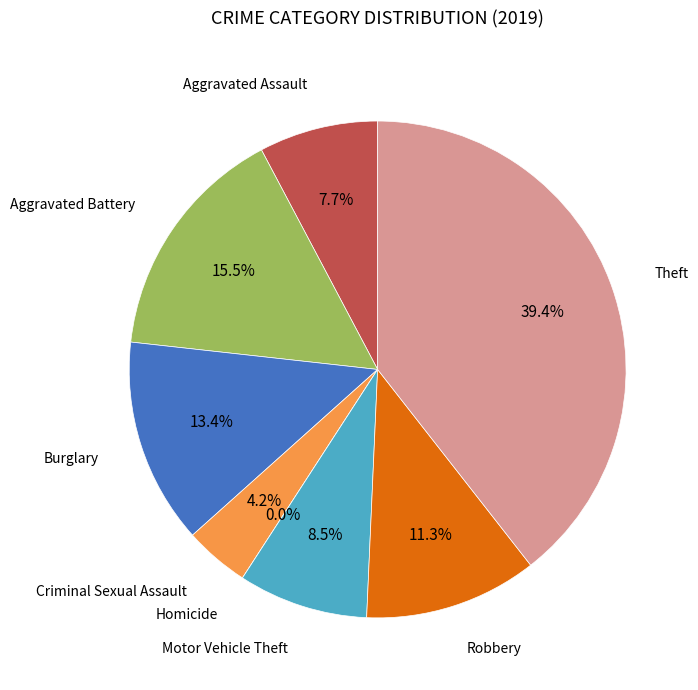

Combined, what portion of the pie is Criminal Sexual Assault and Burglary?

17.6%